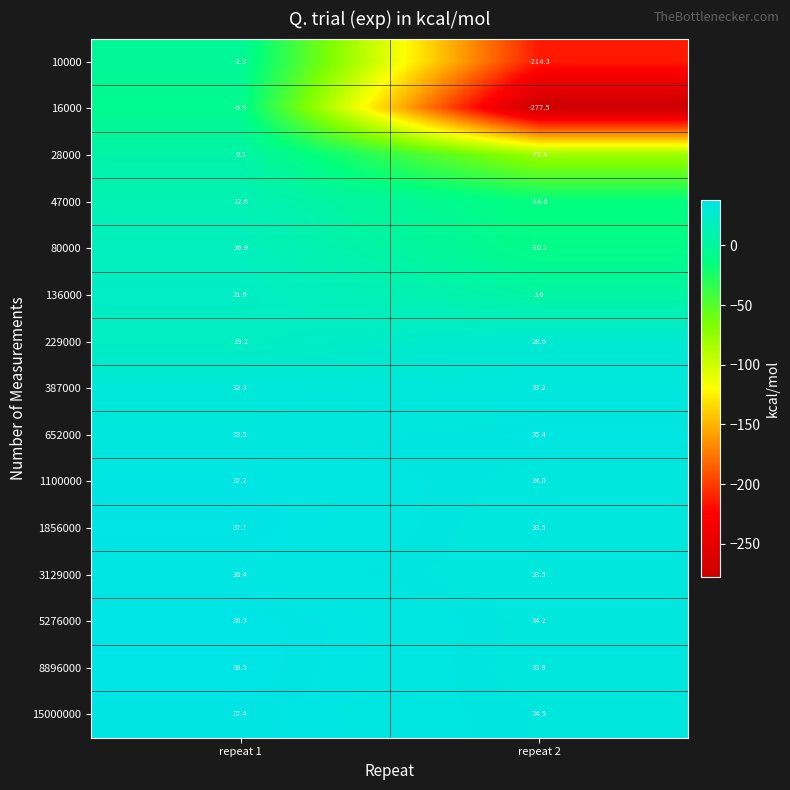

Is the value of 1100000 at repeat 2 greater than the value of 16000 at repeat 1?

Yes